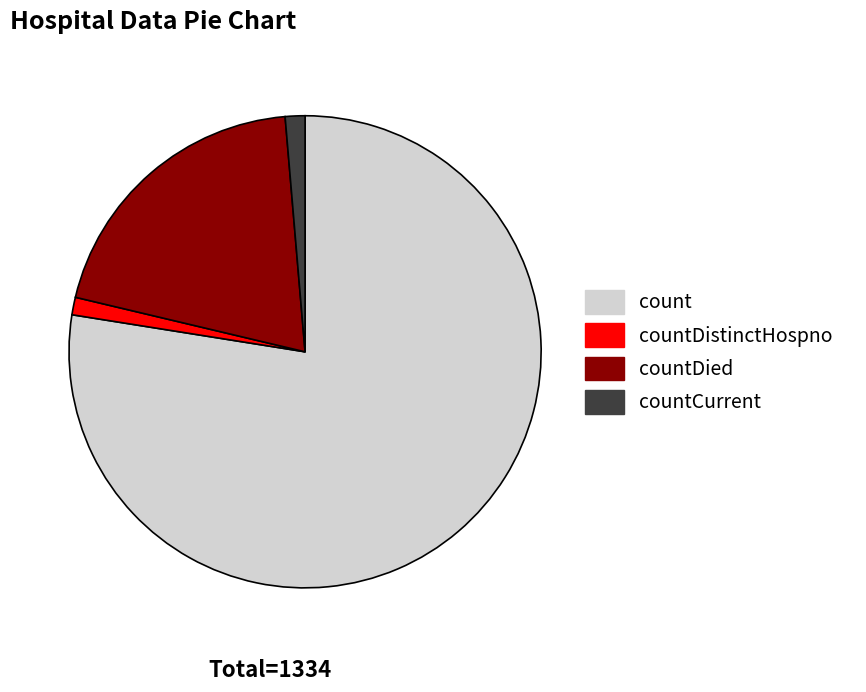

Does any single category account for the majority?

Yes